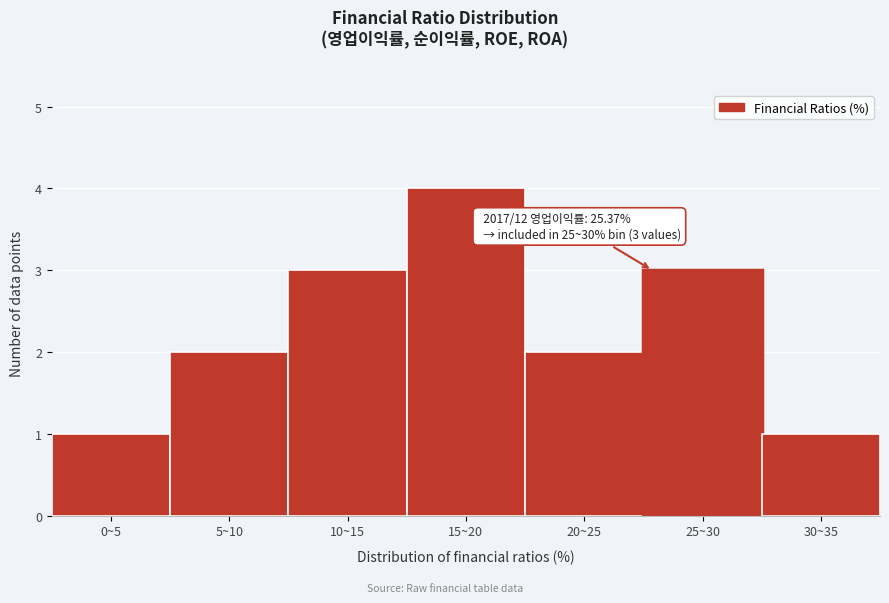

Reading left to right, what are all the values shown in this chart?

1	2	3	4	2	3	1